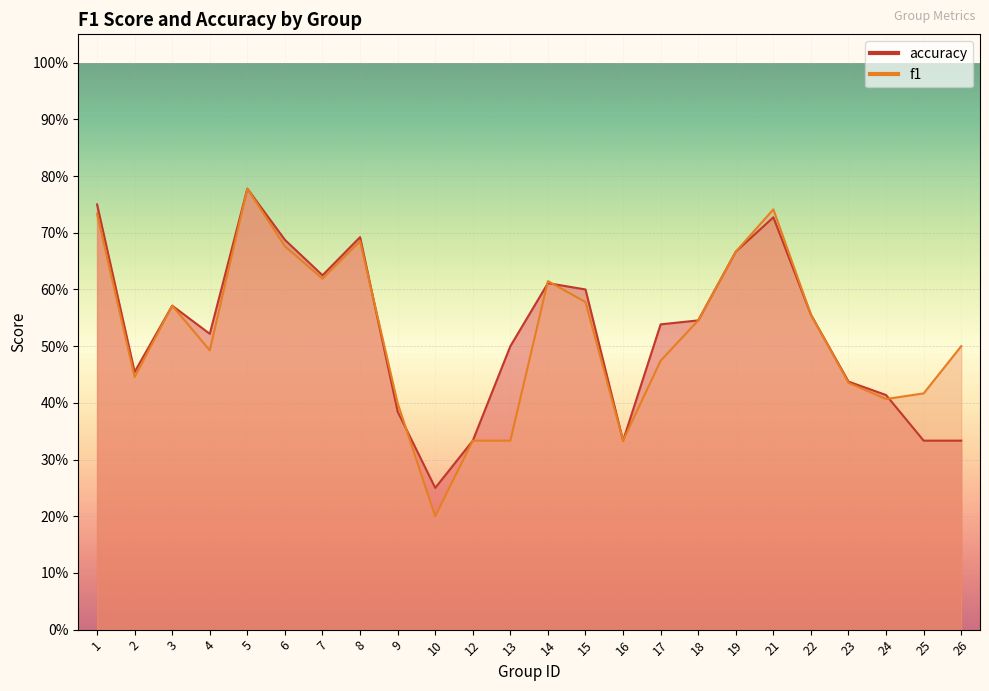

What is the sum of all f1 values?

12.5